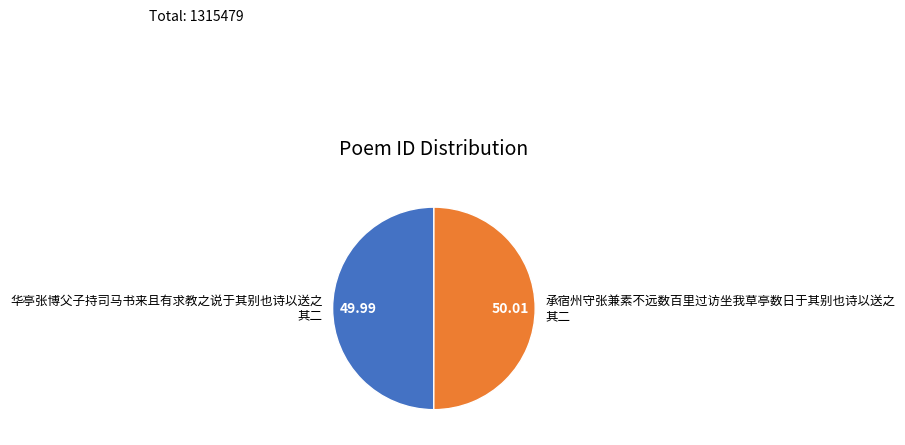

Do 承宿州守张兼素不远数百里过访坐我草亭数日于其别也诗以送之 其二 and 华亭张博父子持司马书来且有求教之说于其别也诗以送之 其二 together represent more than half of the pie?

Yes